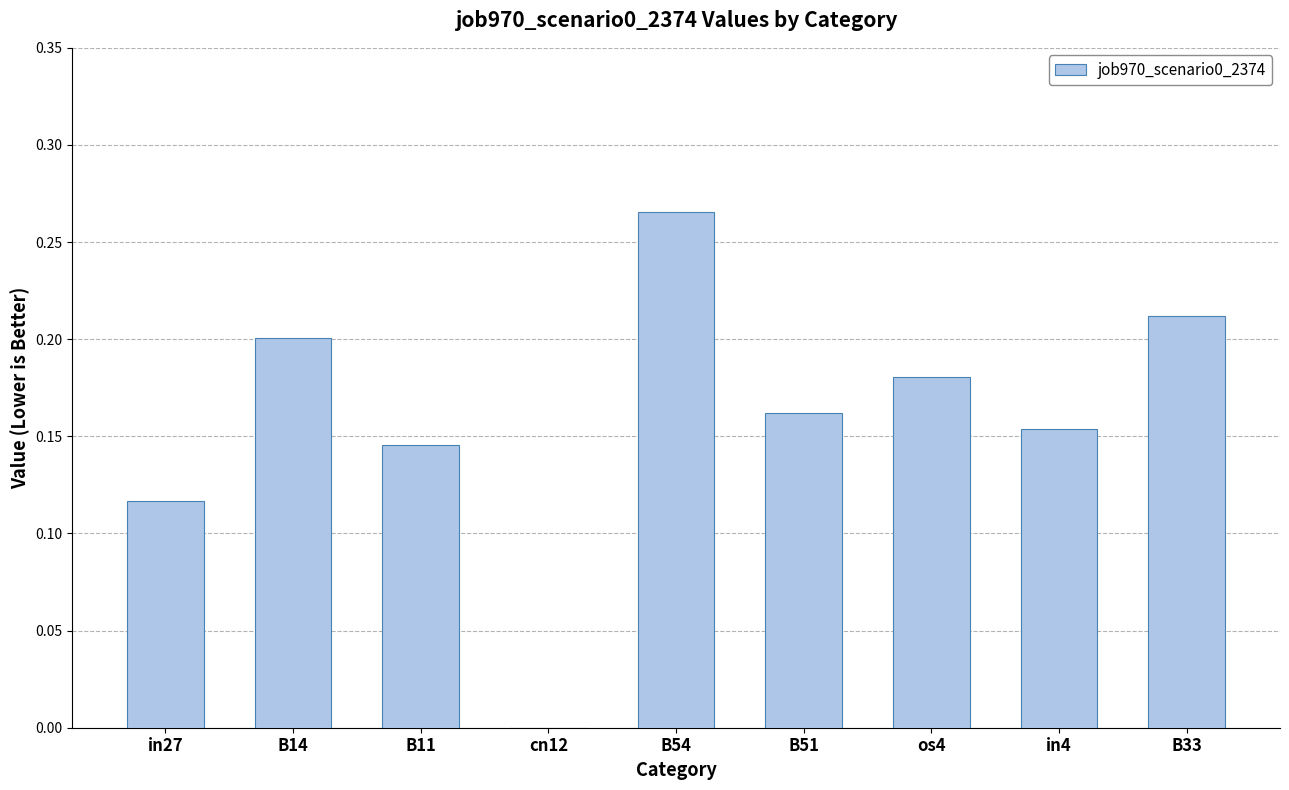

The value at cn12 is 0.0. True or false?

True